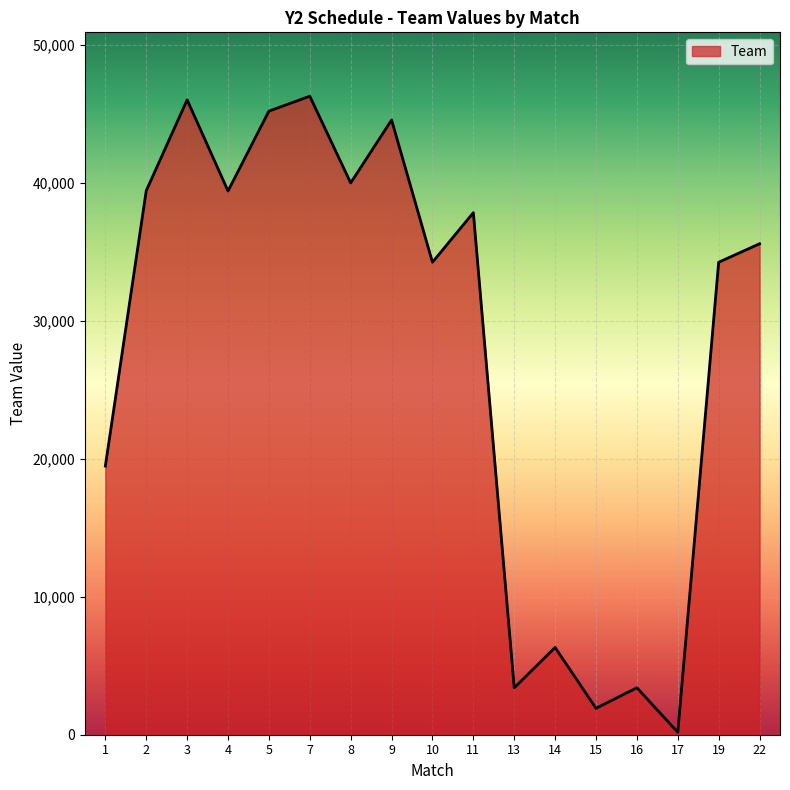

What is the average value?

28099